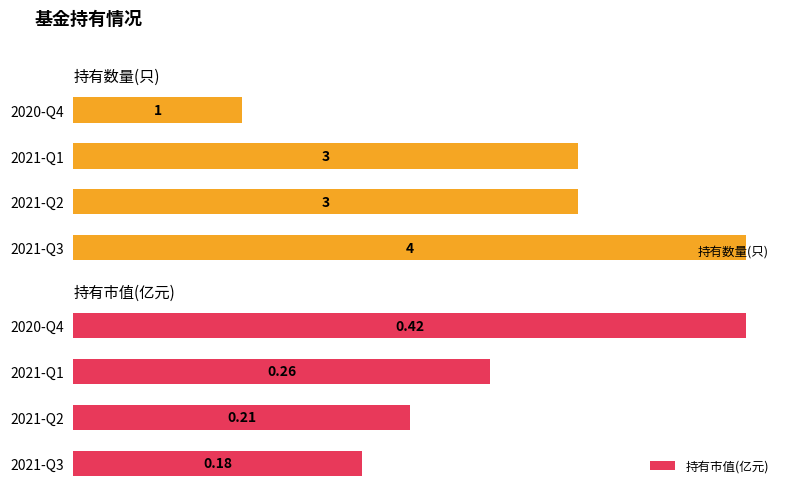

How many data points does each series have?

4